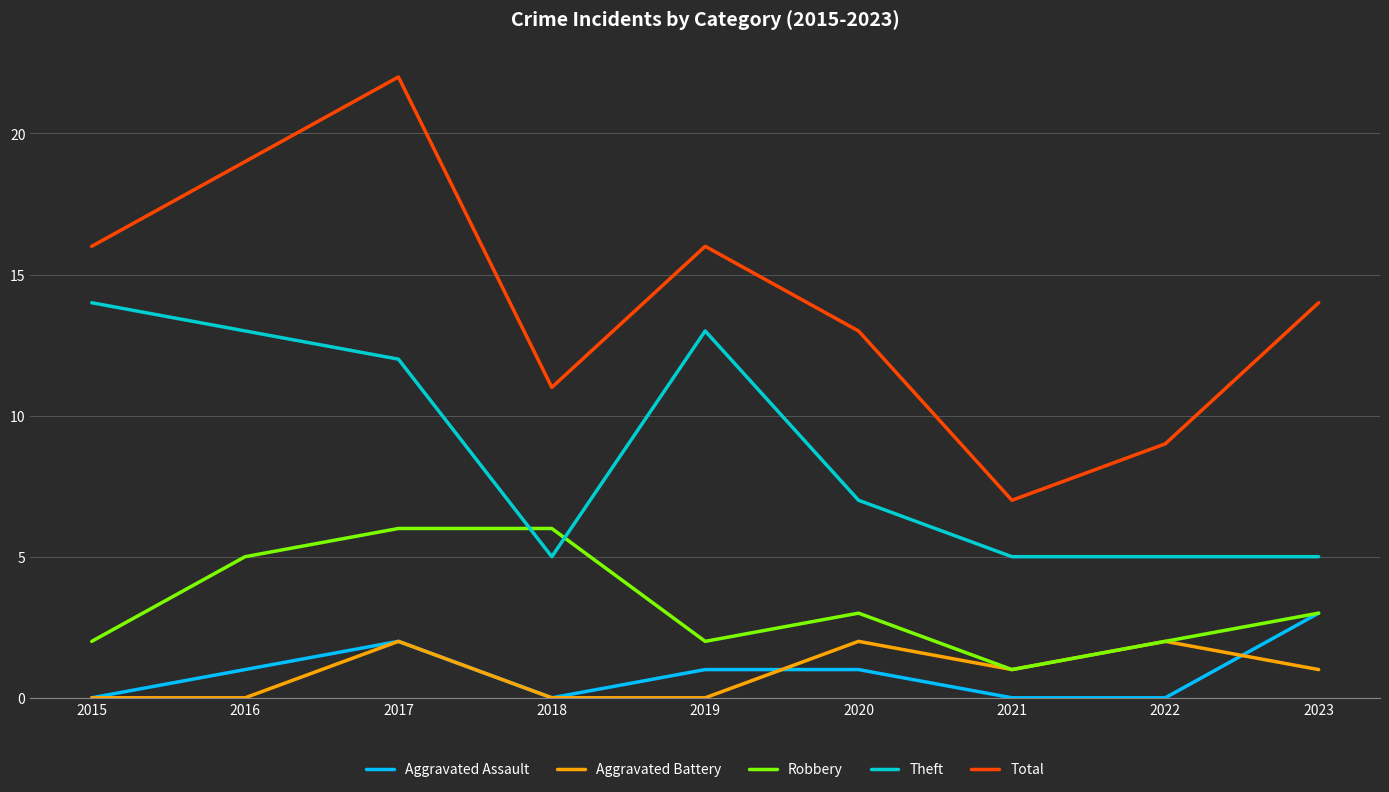

What is the highest value of the Theft series?

14